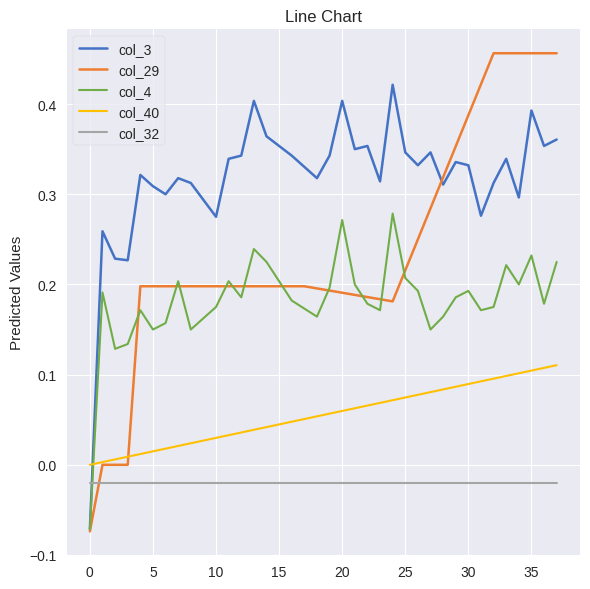

True or false: col_3 and col_32 cross at least once.

True